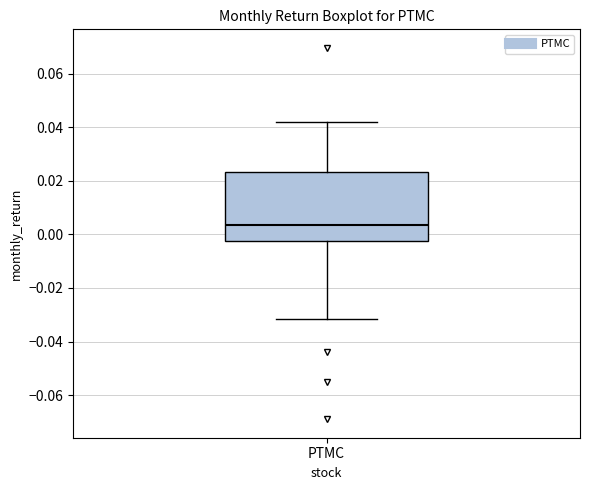

Where does the upper whisker of the box for PTMC end on the y-axis? The values are not printed on the chart, so give them approximately, as read against the axis.

0.042